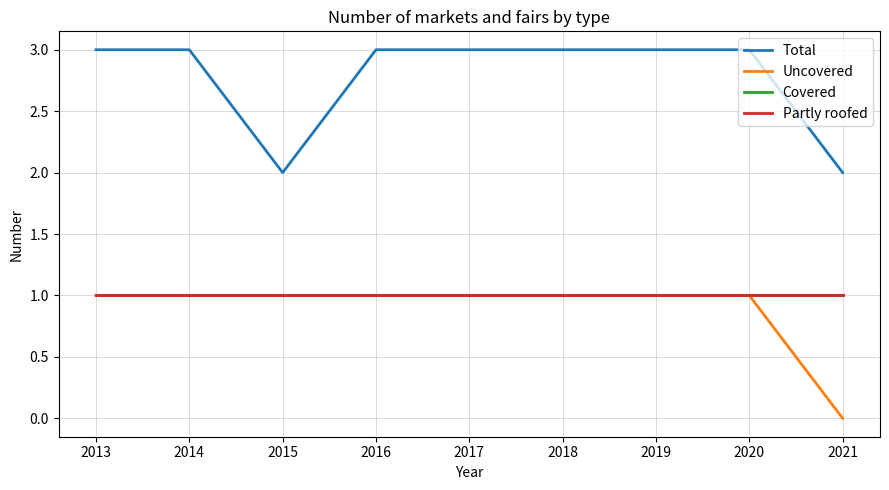

Which series has the largest total across all categories?

Total